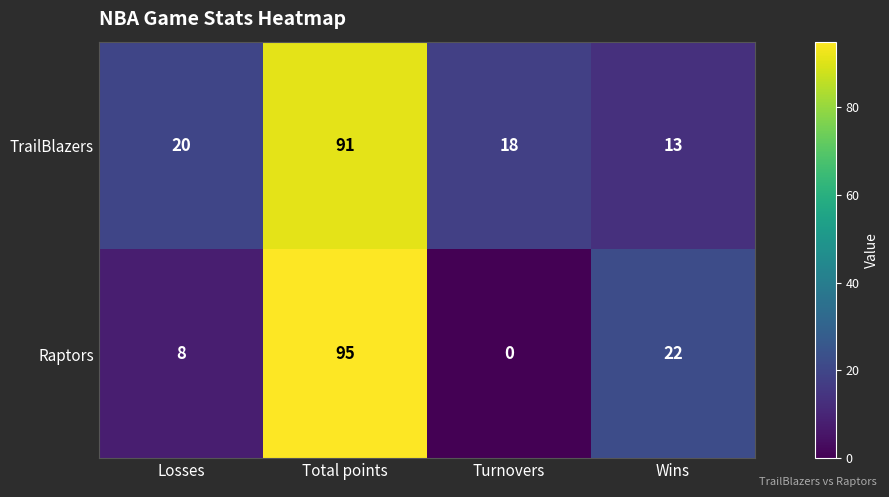

Which series has the largest total across all categories?

TrailBlazers